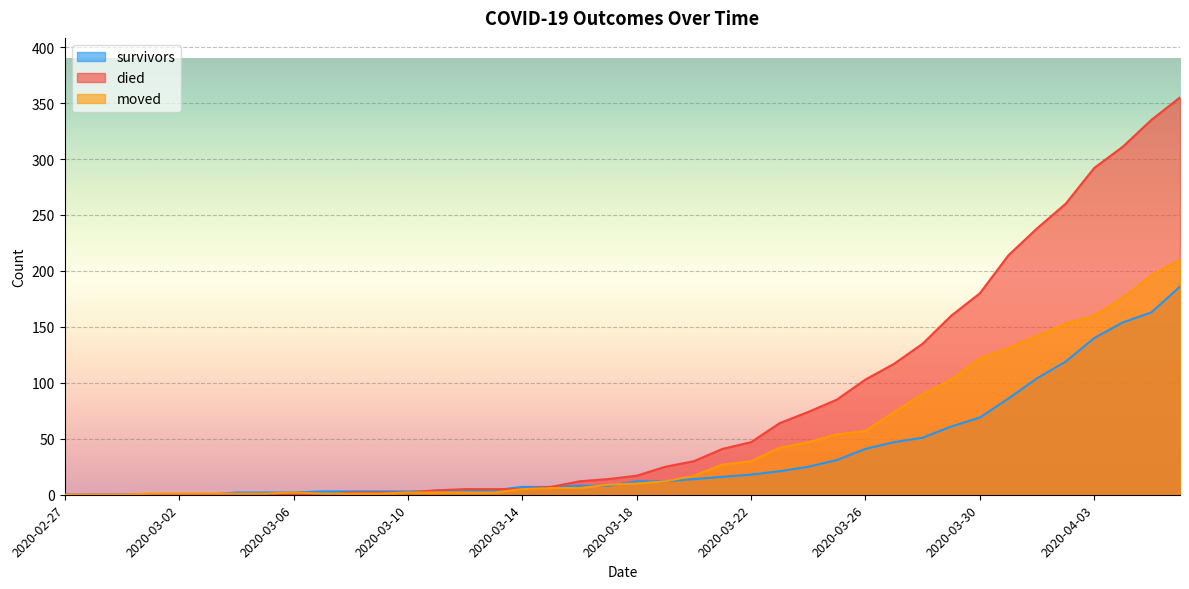

Reading left to right, list all the values displayed in this chart.

survivors: 0	0	0	0	0	0	2	2	2	3	3	3	3	3	3	4	7	7	8	8	12	12	14	16	18	21	25	31	41	47	51	61	69	86	104	119	140	154	163	186
died: 0	0	0	0	0	0	0	0	0	0	2	2	2	4	5	5	5	7	12	14	17	25	30	41	47	64	74	85	103	117	135	160	180	214	238	260	292	311	335	355
moved: 0	0	0	1	1	1	1	1	2	1	1	1	2	2	2	2	5	6	6	9	10	12	17	27	30	42	47	54	57	74	90	103	122	131	142	153	160	176	196	210